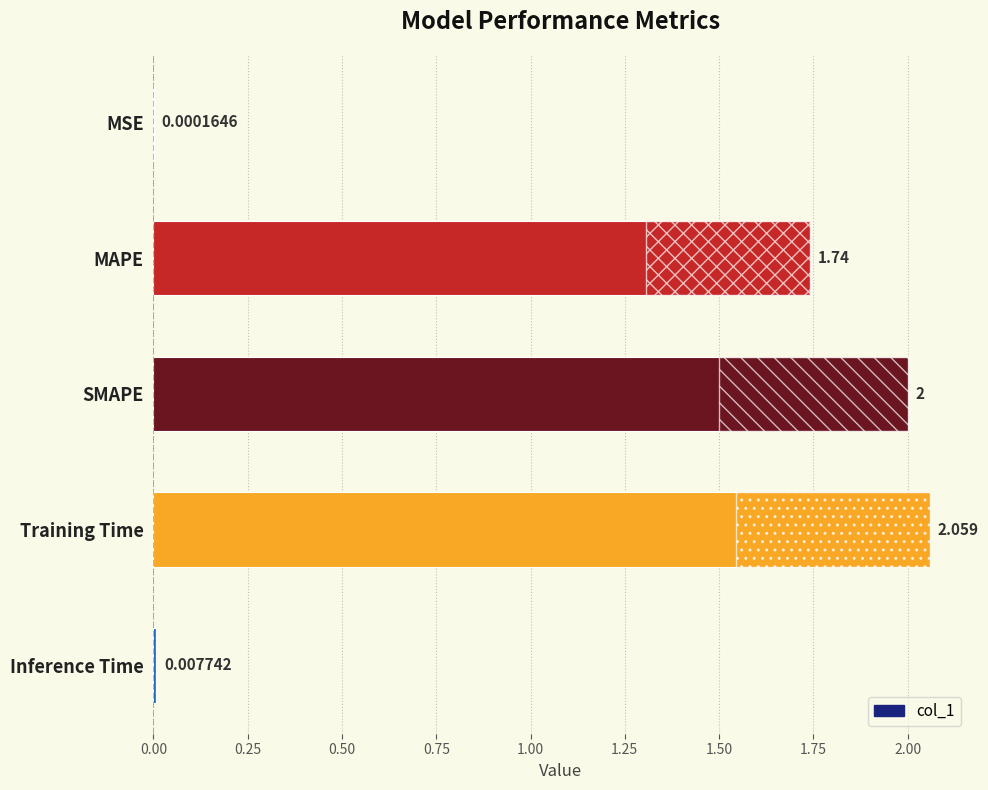

Is it true that the value at Inference Time is 0.0?

False